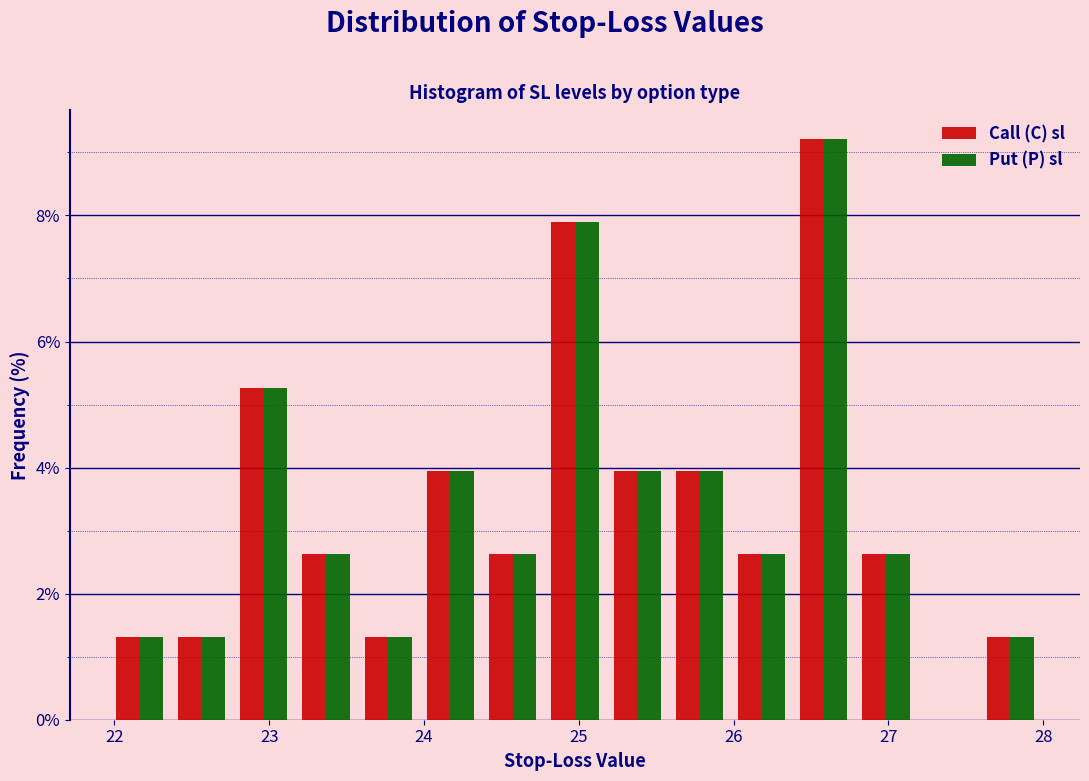

What is the height of the Put (P) sl bar covering 24.8 to 25.2 on the x-axis? Neither the bar edges nor the heights are printed on the chart, so give them approximately, as read against the axes.

7.8